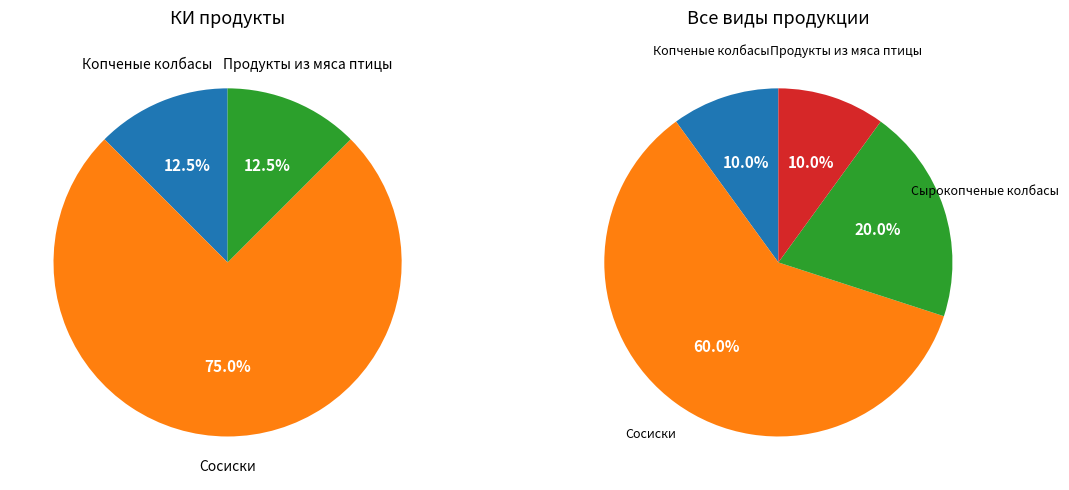

Do Сырокопченые колбасы and Продукты из мяса птицы together represent more than half of the pie?

No